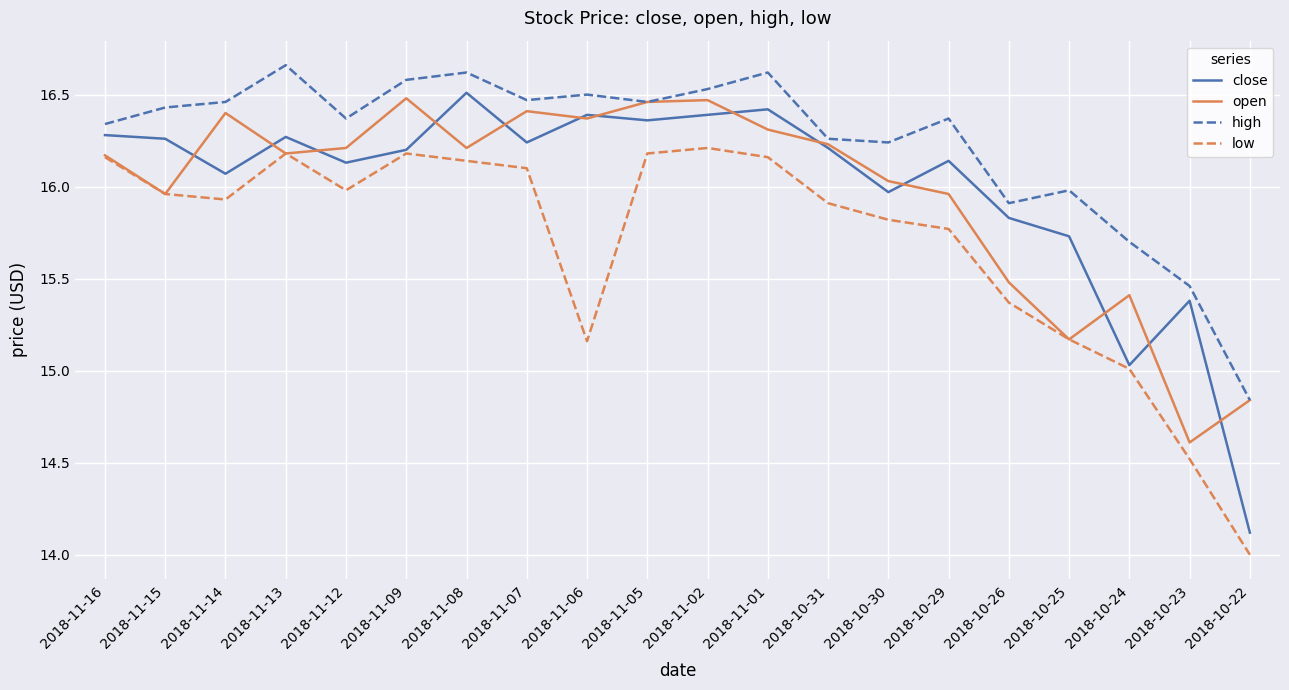

Between 2018-11-12 and 2018-10-24, which series saw the biggest shift?

close